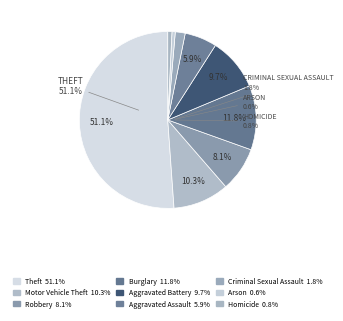

What percentage is the Burglary slice, to the nearest percent?

12%